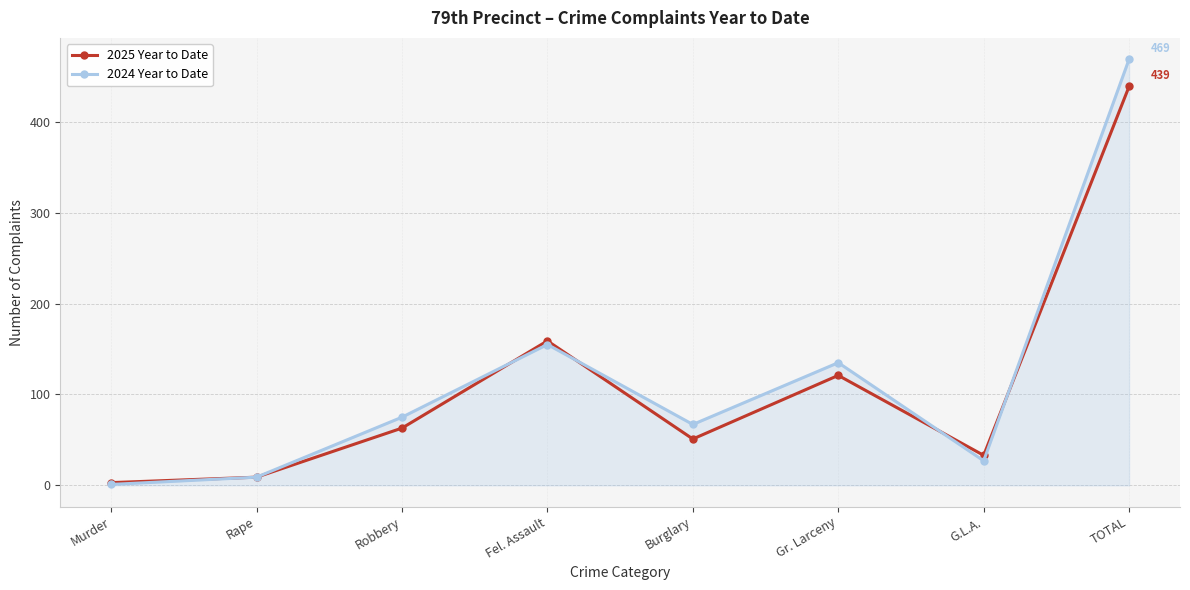

What is the greatest value displayed?

469